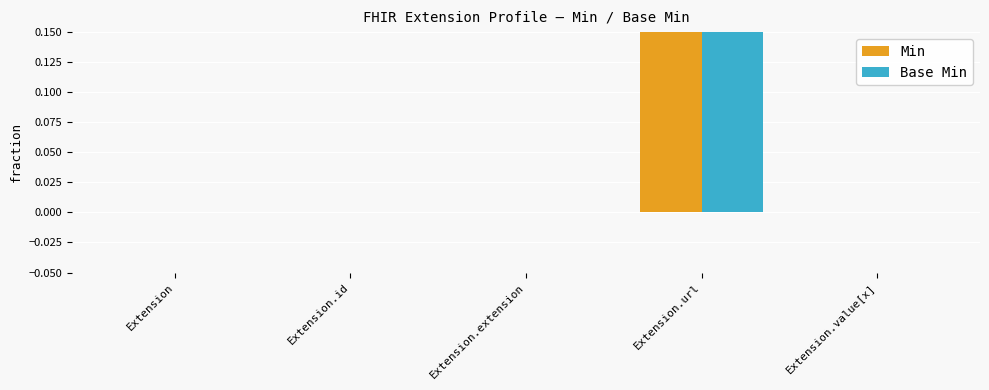

How many groups of bars are there?

5